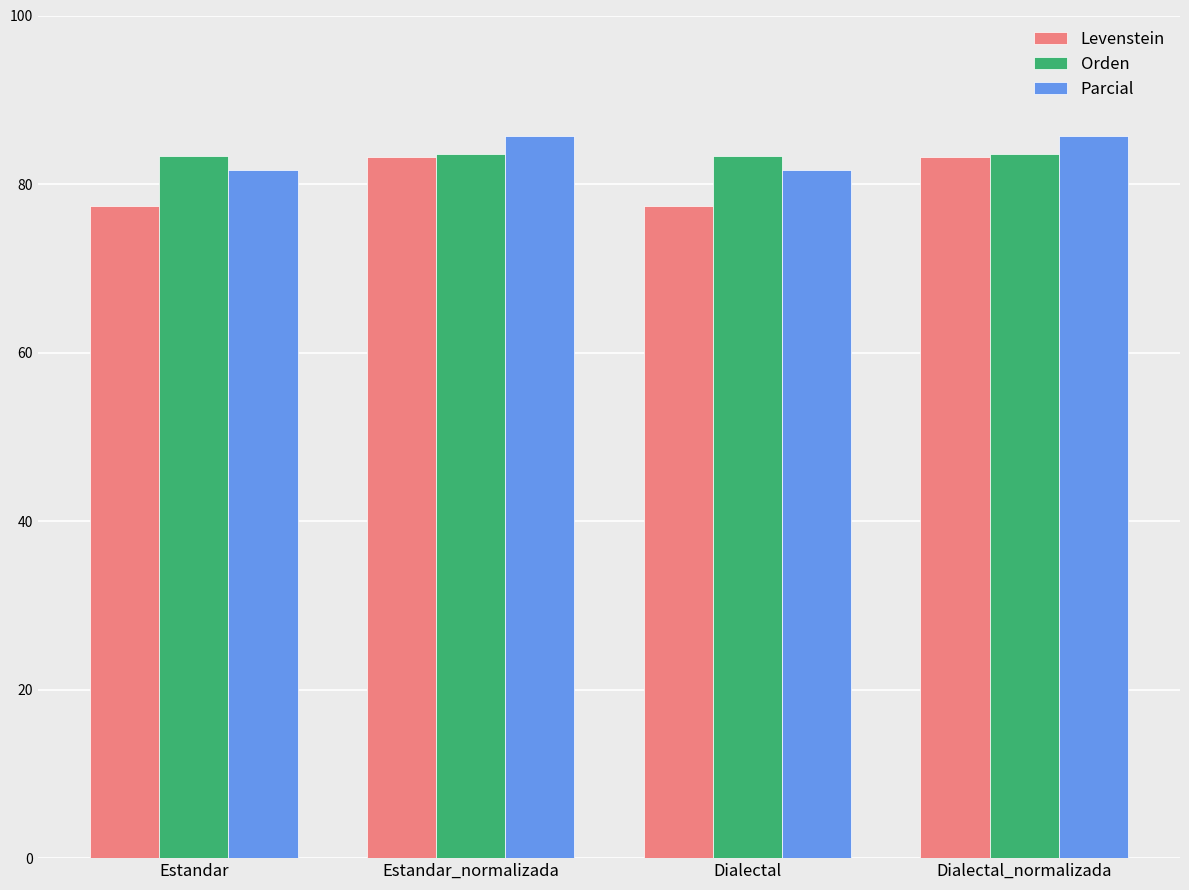

What position from the left is Dialectal?

3